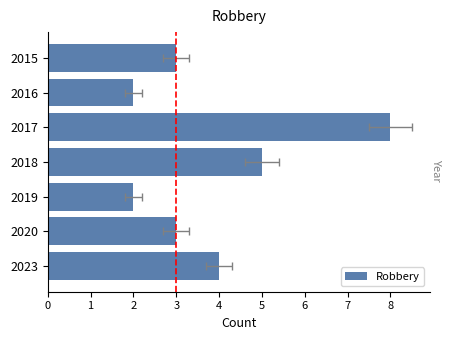

Reading left to right, extract all data points from this chart.

3	2	8	5	2	3	4